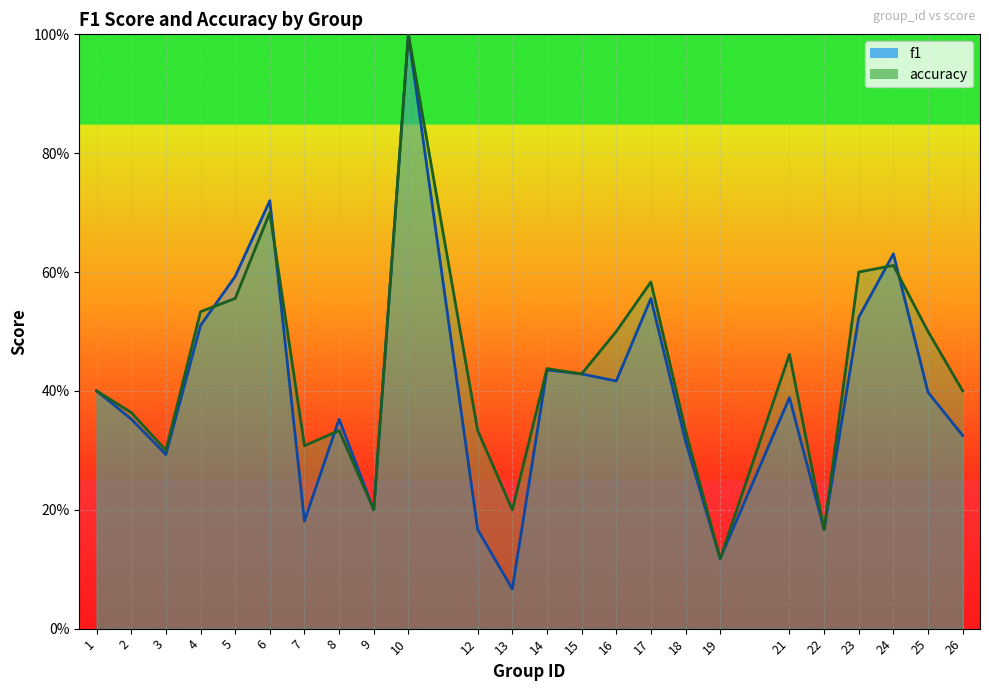

What are all the series names shown in the legend?

f1, accuracy